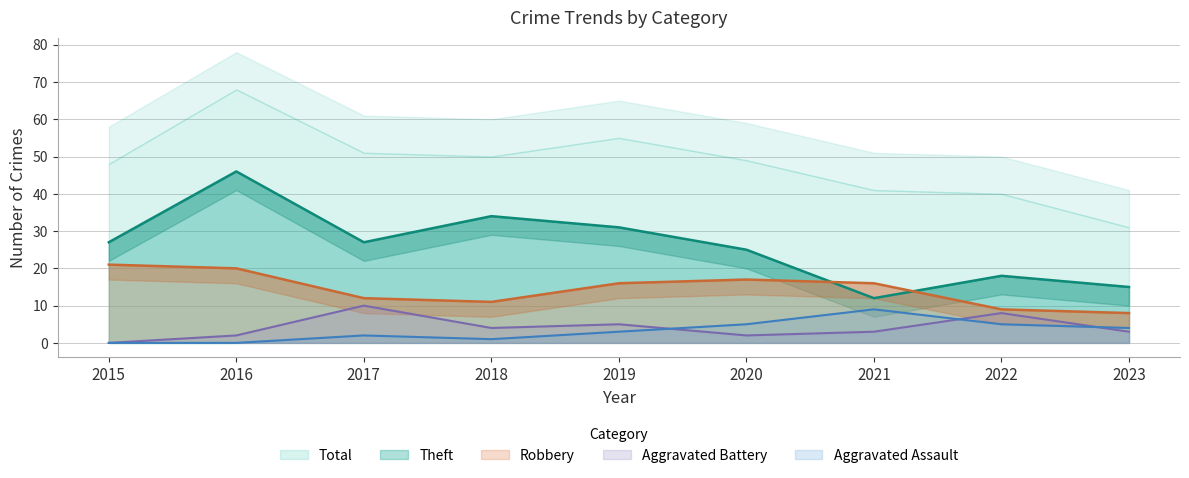

True or false: Theft and Aggravated Battery intersect in this chart.

False